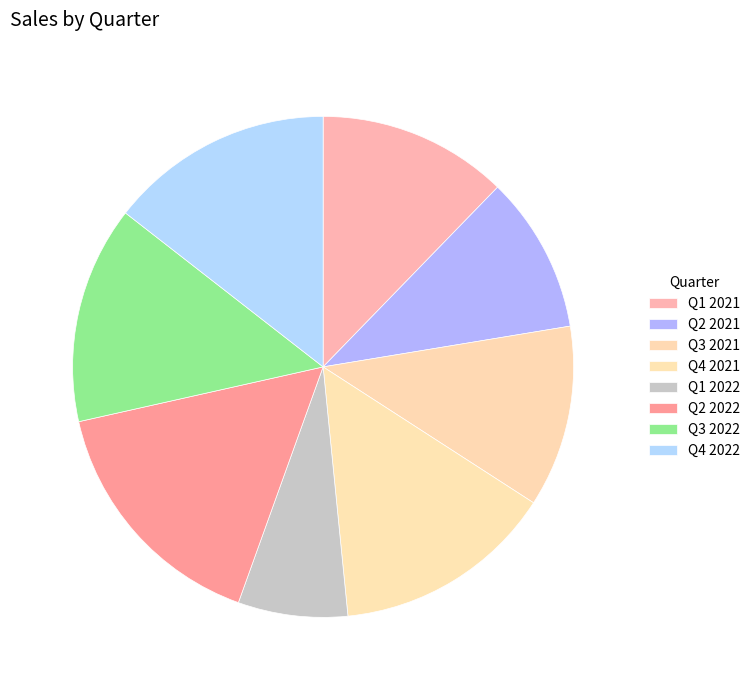

To the nearest percent, what is the difference between the Q2 2021 and Q1 2021 slice percentages?

2%